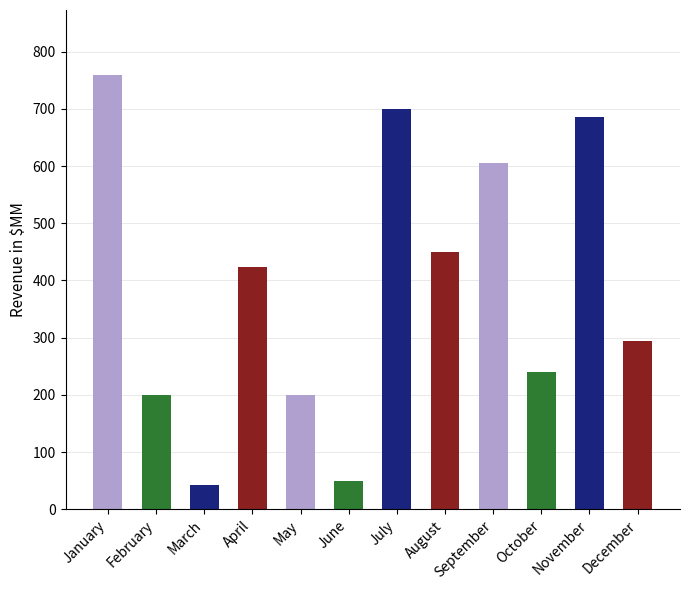

Is it true that the value at August is 450?

True